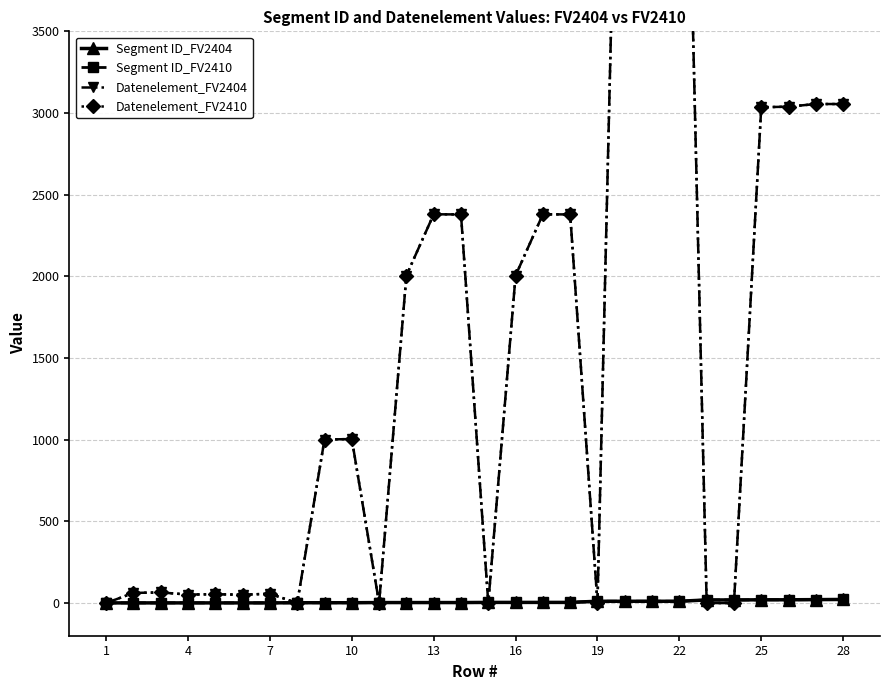

The value of Segment ID_FV2410 at 19 is 11. True or false?

True